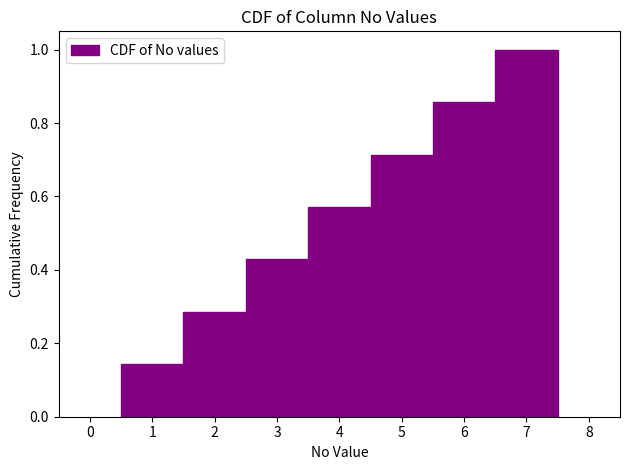

Reading left to right, transcribe this chart: for each bar, give the range it covers on the x-axis and its height. The values are not printed on the chart, so give them approximately, as read against the axis.

0.5 to 1.5: 0.14
1.5 to 2.5: 0.28
2.5 to 3.5: 0.42
3.5 to 4.5: 0.58
4.5 to 5.5: 0.72
5.5 to 6.5: 0.86
6.5 to 7.5: 1.00